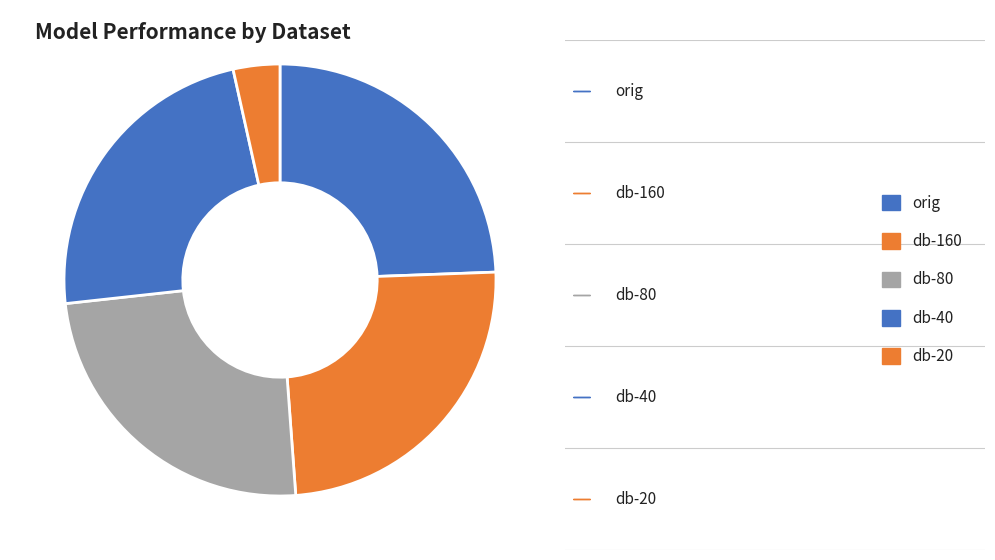

How many segments does this pie chart have?

5